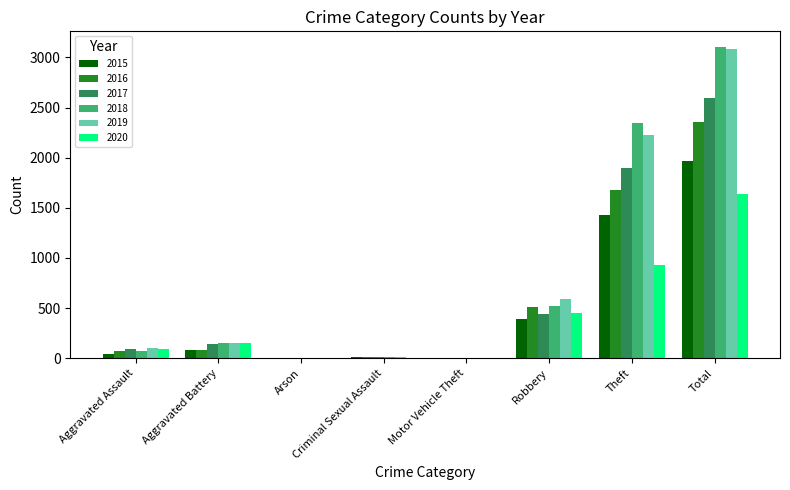

What is the greatest value displayed?

3105